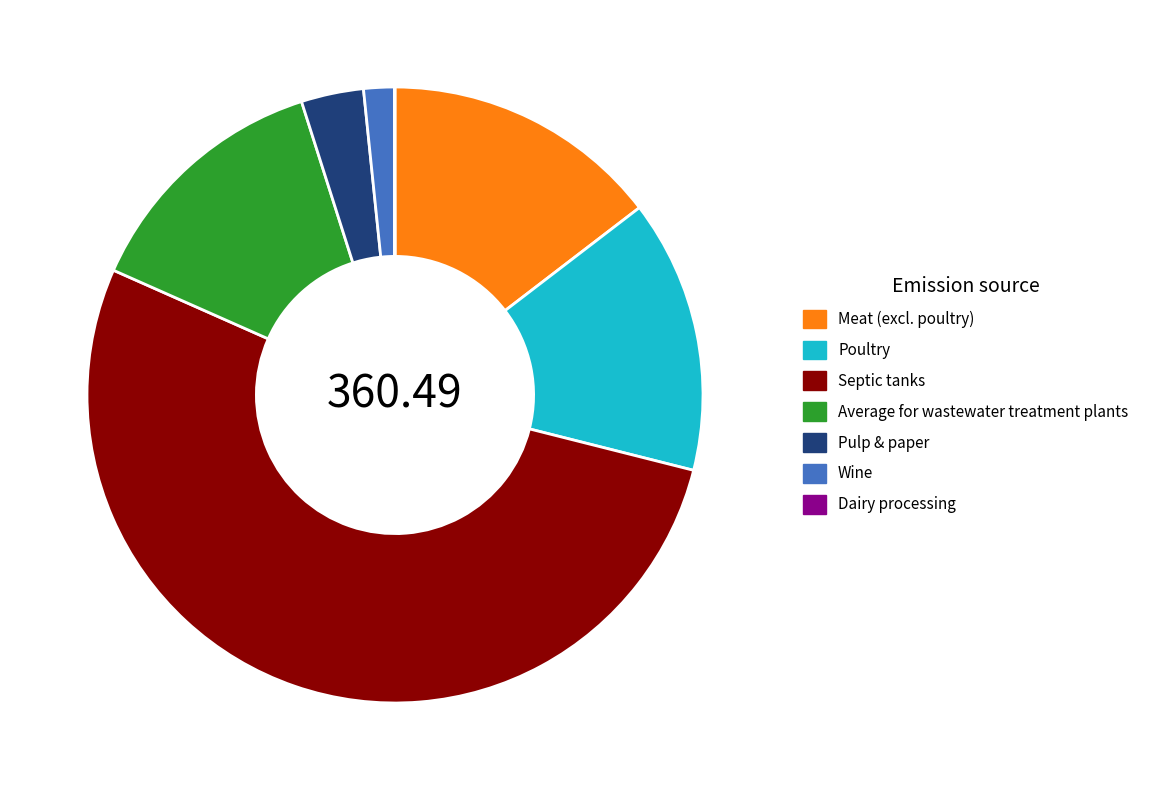

Which category has the biggest portion of the pie?

Septic tanks